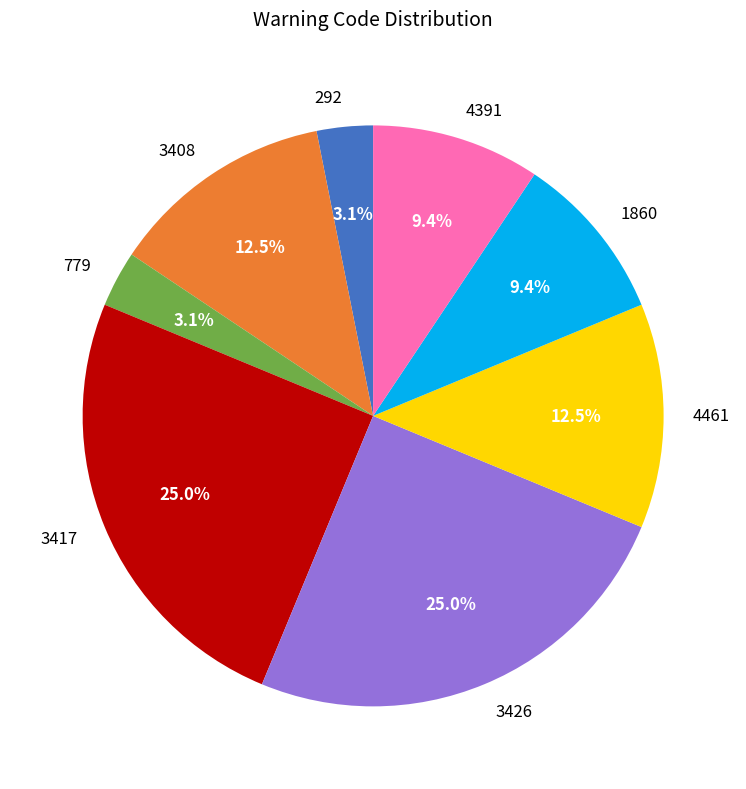

Is there any slice that represents more than half of the pie?

No